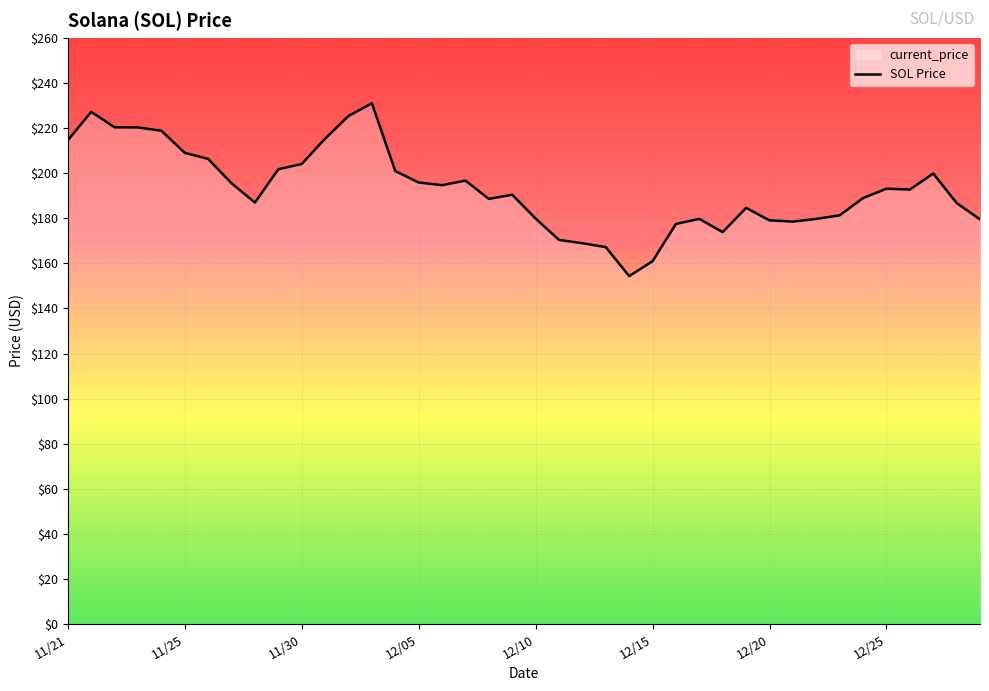

How many values are below 192?

20